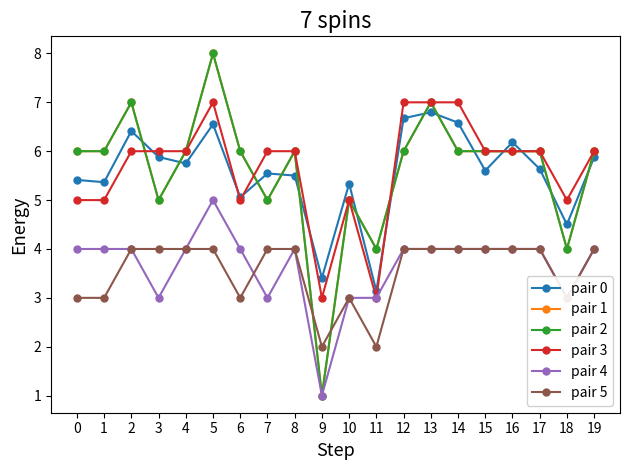

Is this an area chart (filled region under the line)?

No